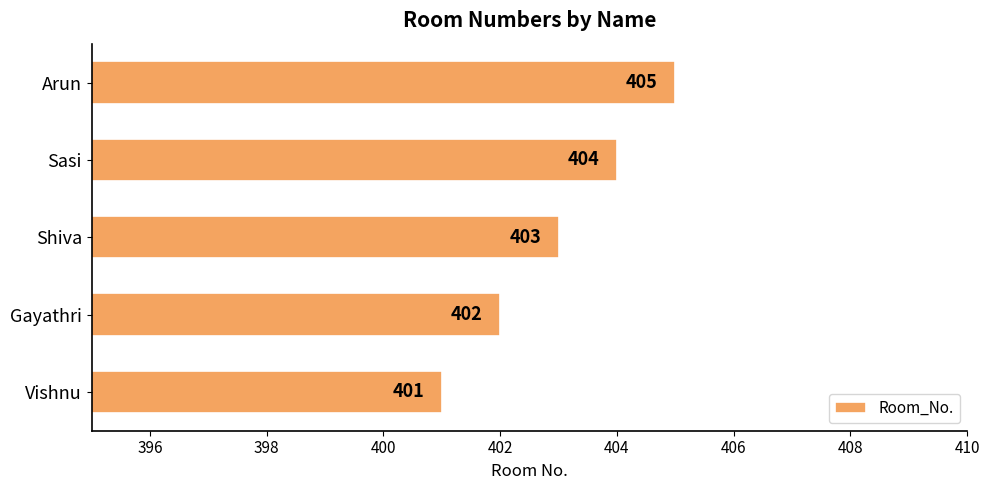

What is the difference between the maximum and minimum values?

4